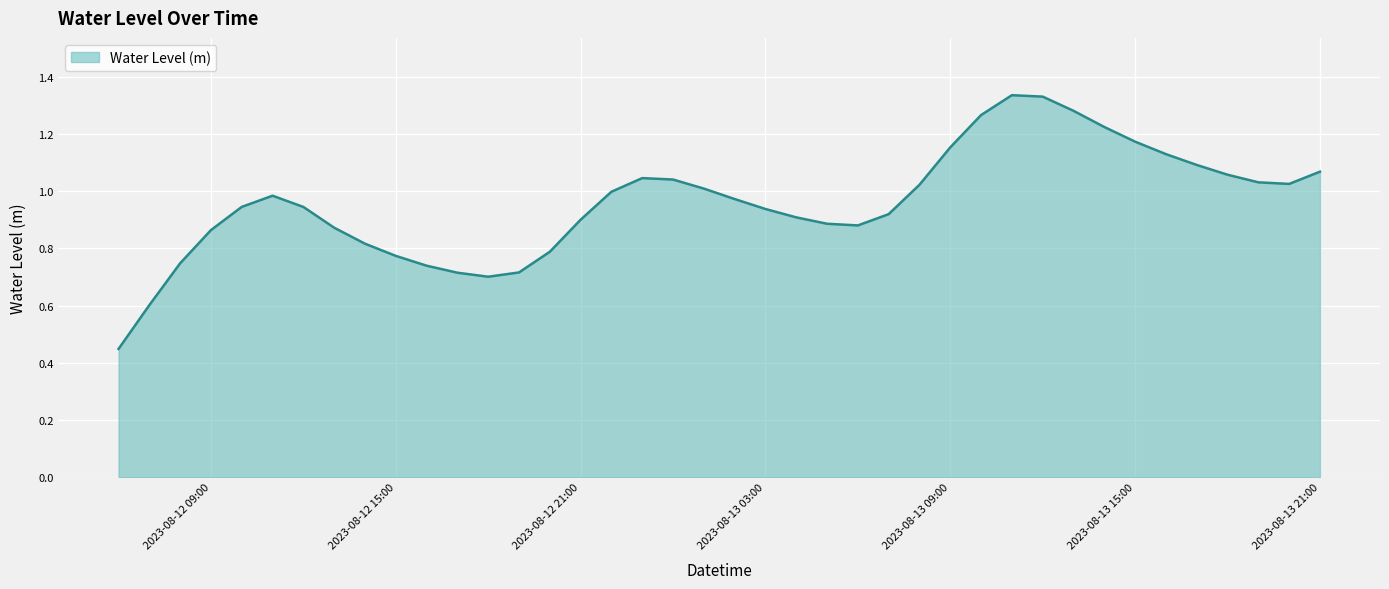

How many interior local peaks (higher than both neighbors) does the data have?

3